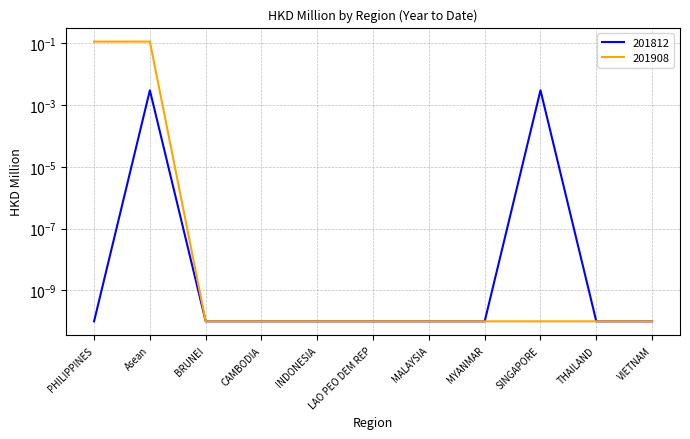

Is it true that 201908 equals 0.0 at MALAYSIA?

False